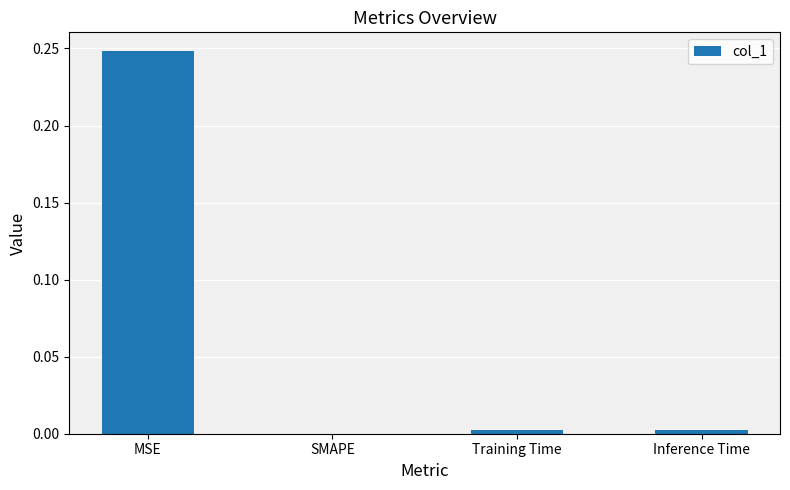

How many categories are shown in the chart?

4